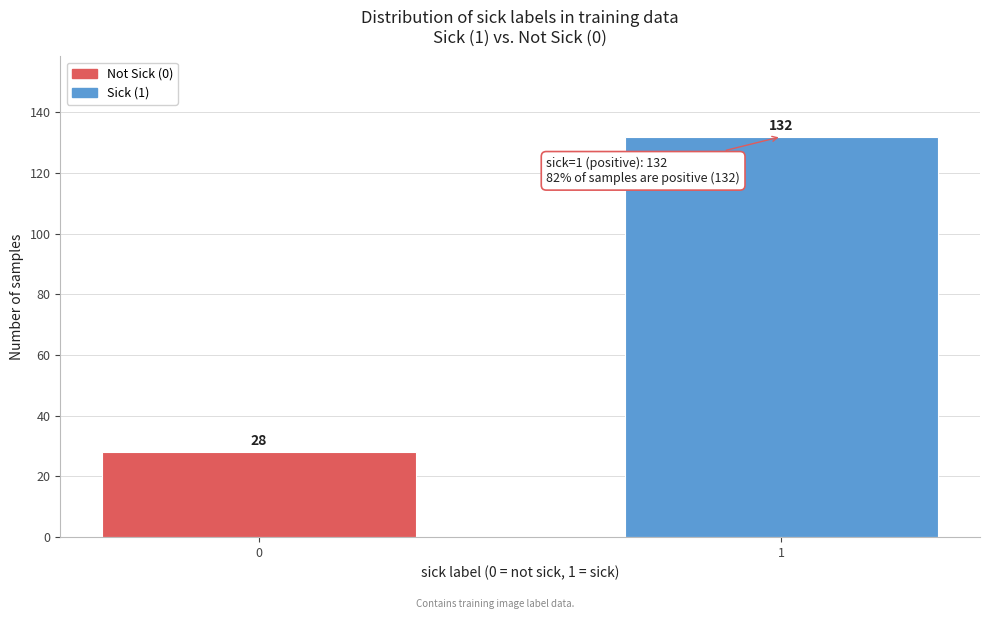

Reading left to right, list all the values displayed in this chart.

28	132